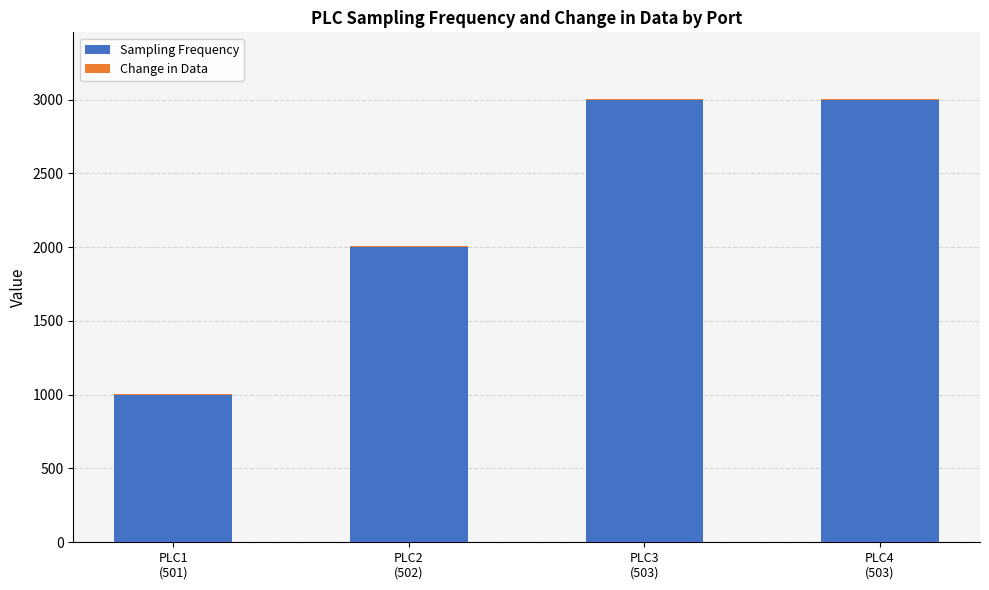

What is the highest value of the Sampling Frequency series?

3000